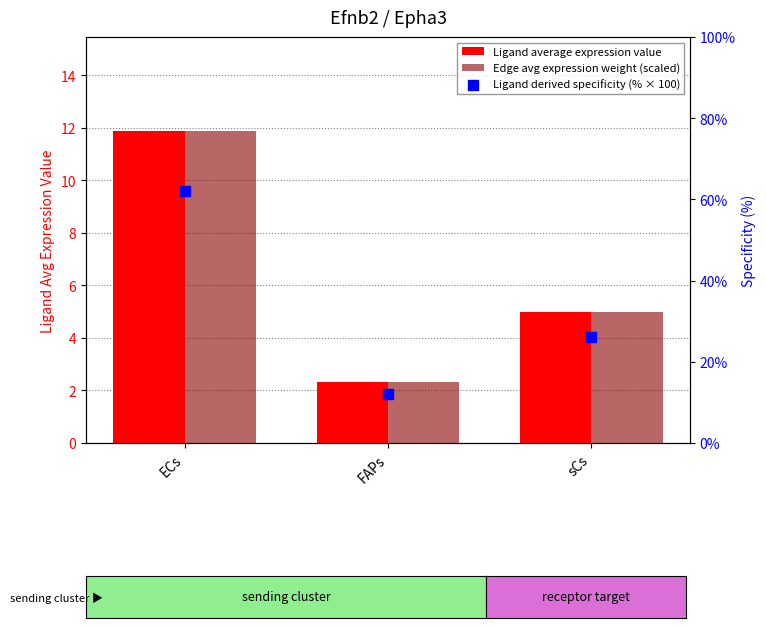

Which series contains the highest Y value?

Ligand derived specificity (% × 100)